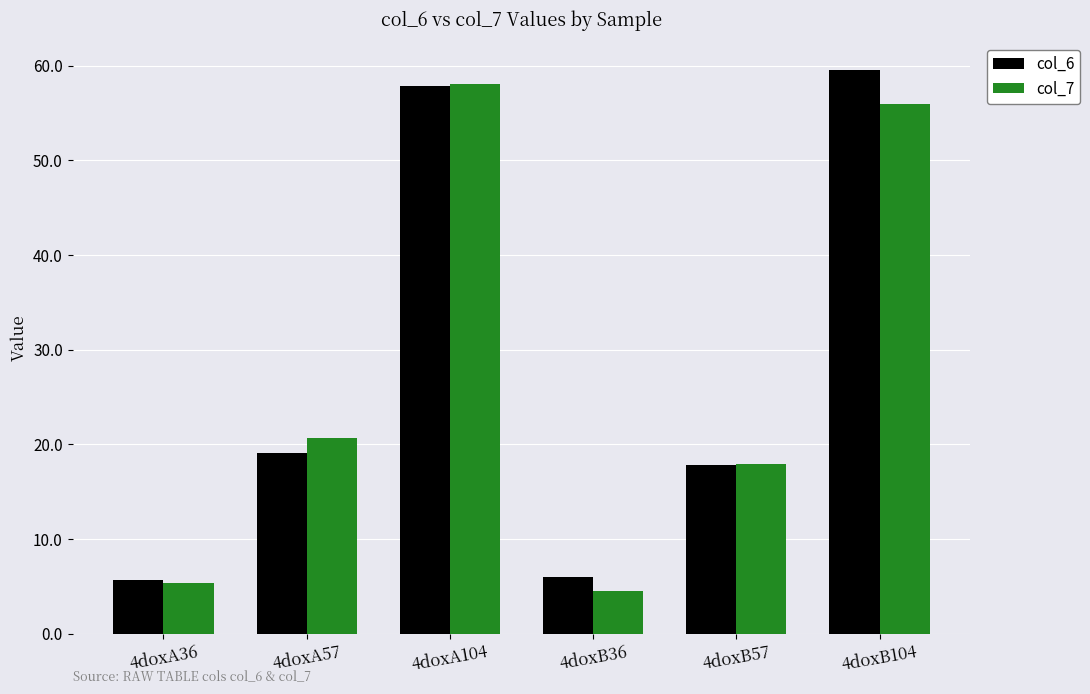

Reading left to right, transcribe all the data shown in this chart.

col_6: 5.6	19.1	57.9	6.0	17.9	59.5
col_7: 5.4	20.7	58.0	4.5	17.9	55.9